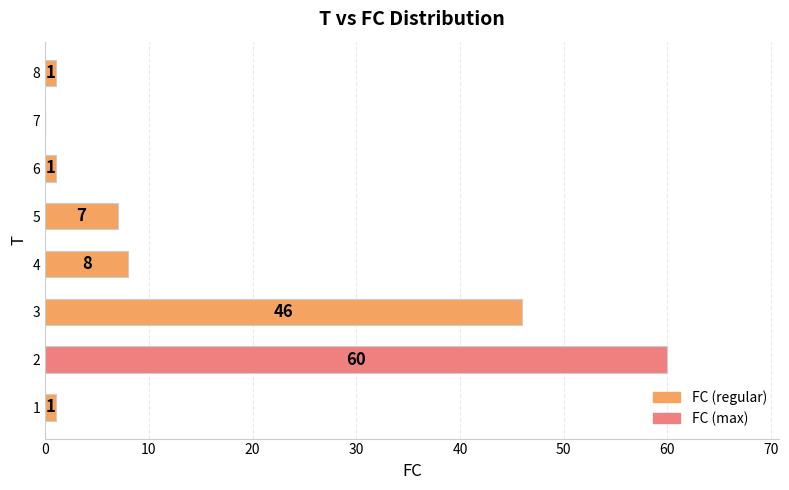

Count the number of categories in the chart.

8